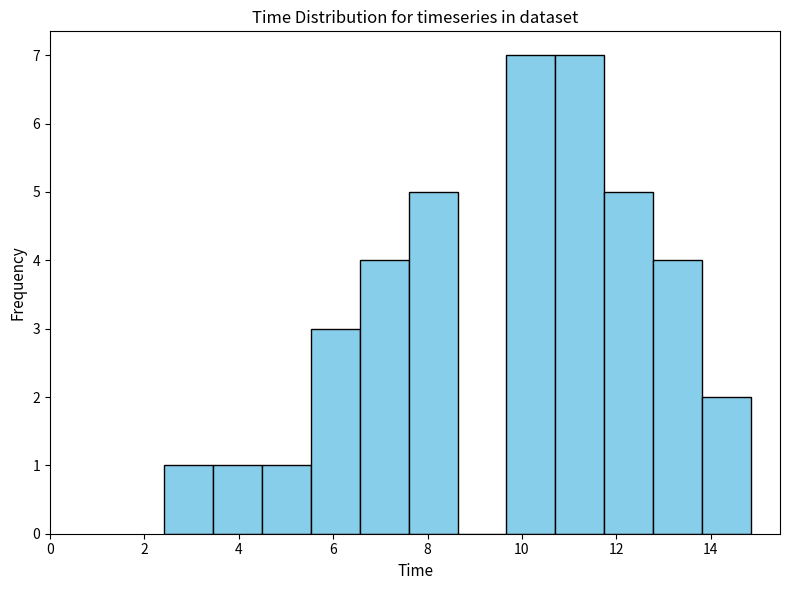

How tall is the bar that spans 6.6 to 7.6 on the x-axis? Neither the bar edges nor the heights are printed on the chart, so give them approximately, as read against the axes.

4